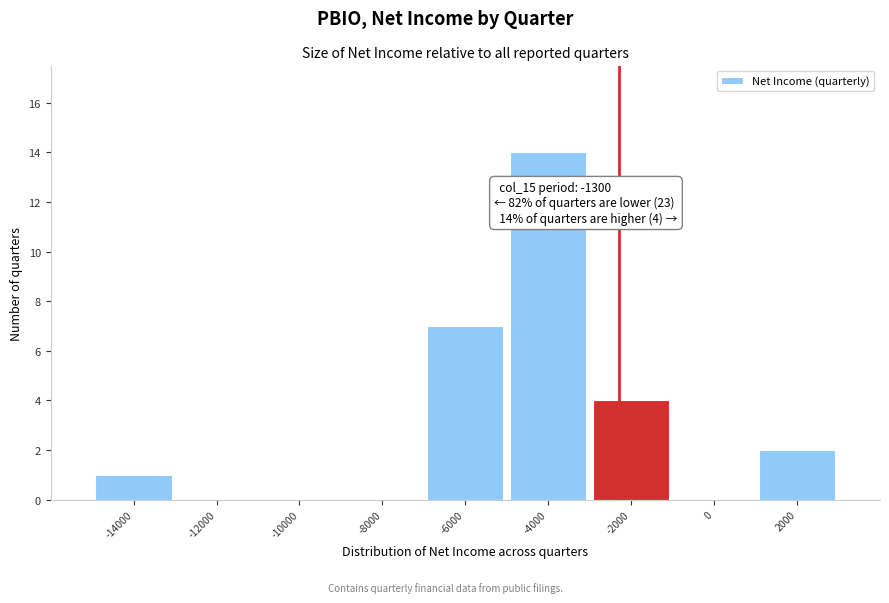

Reading left to right, transcribe all the data shown in this chart.

-14000=1	-12000=0	-10000=0	-8000=0	-6000=7	-4000=14	-2000=4	0=0	2000=2